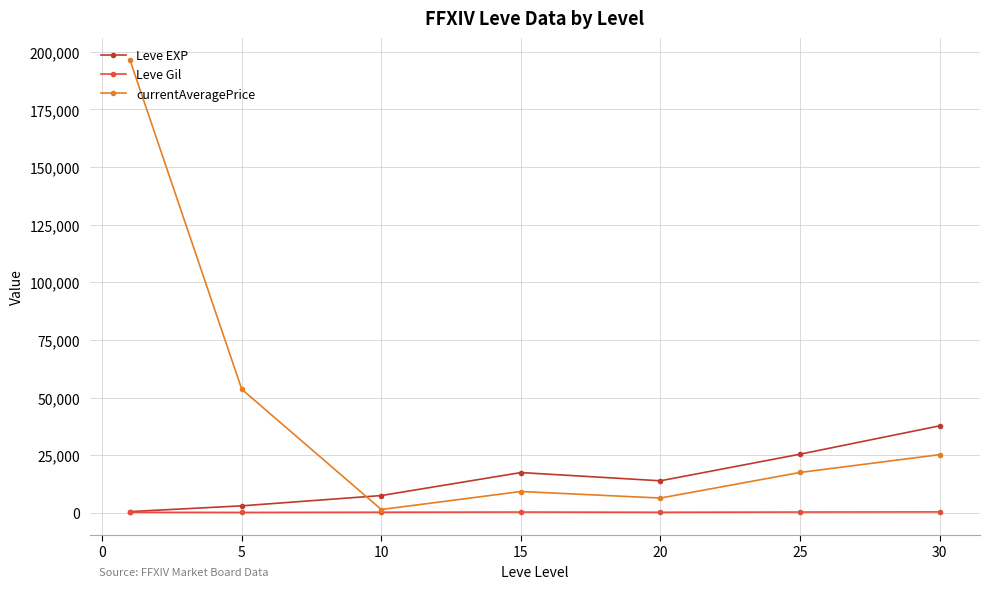

Which series has the largest total across all categories?

currentAveragePrice